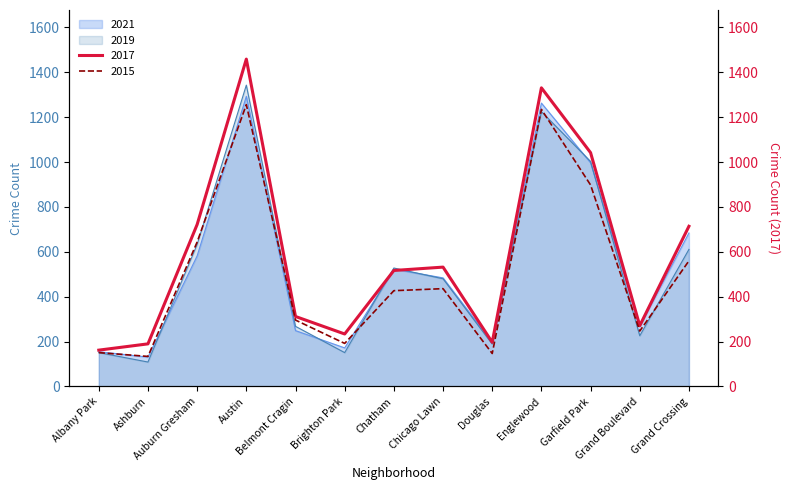

How many lines are shown in the chart?

4